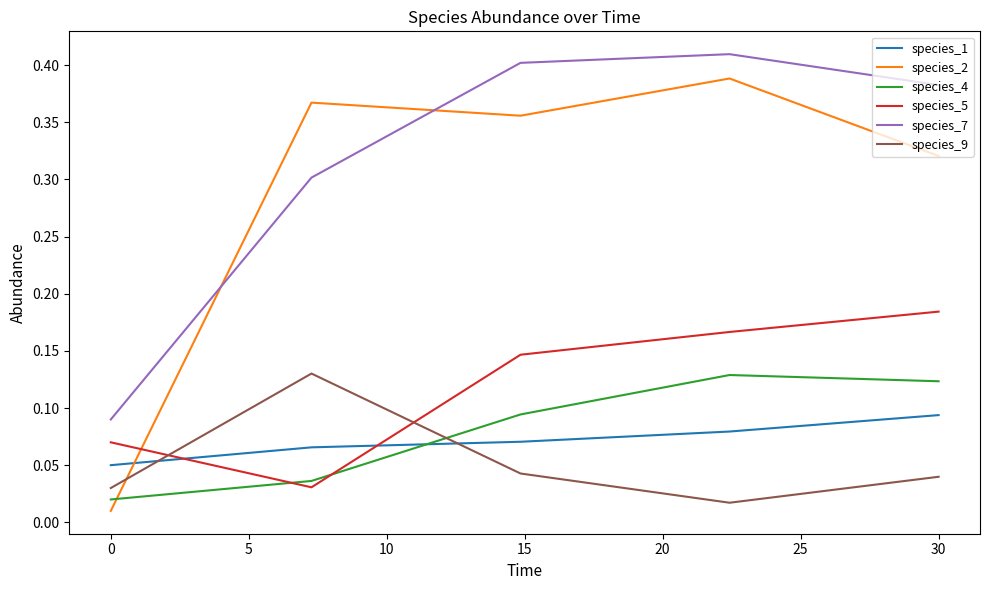

True or false: species_9 and species_4 cross at least once.

True